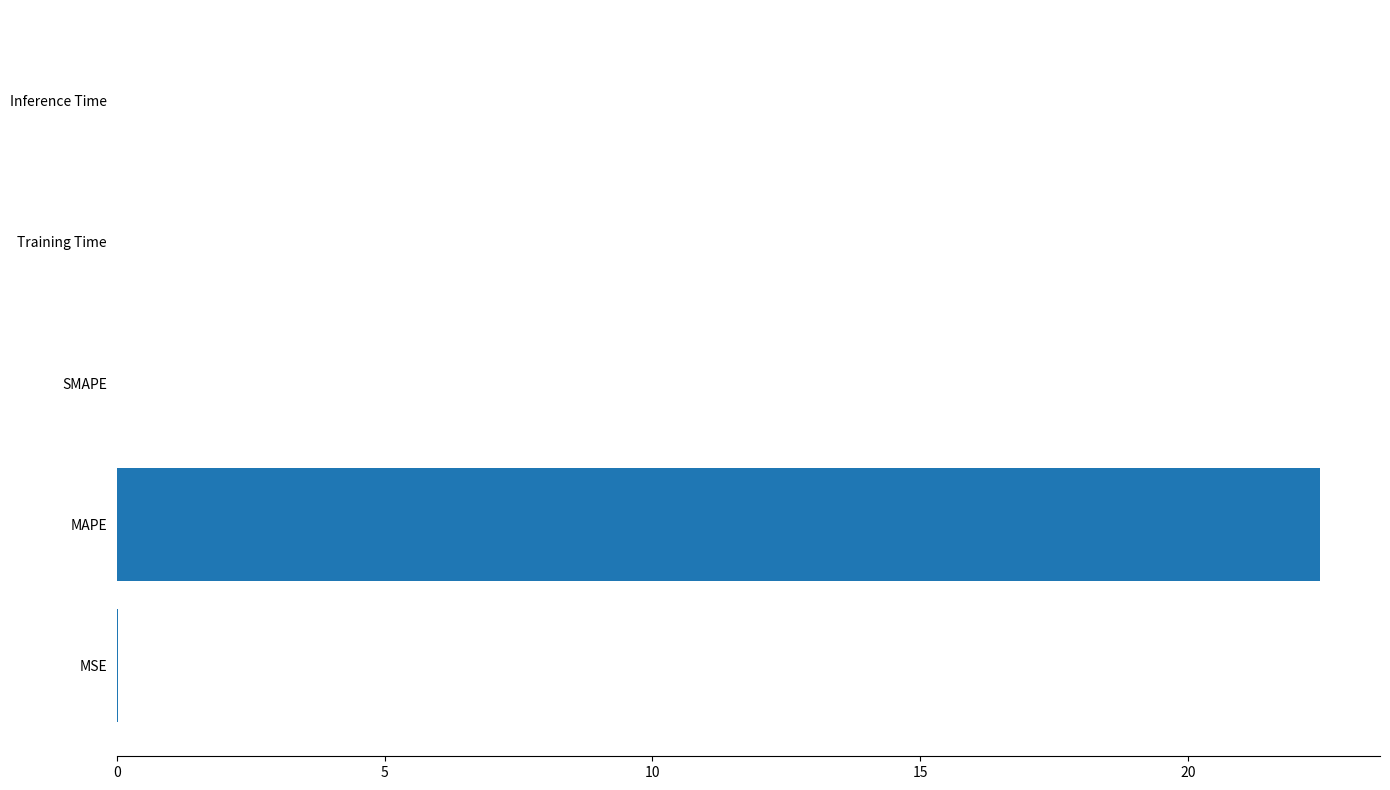

The value at MSE is 0.0. True or false?

True